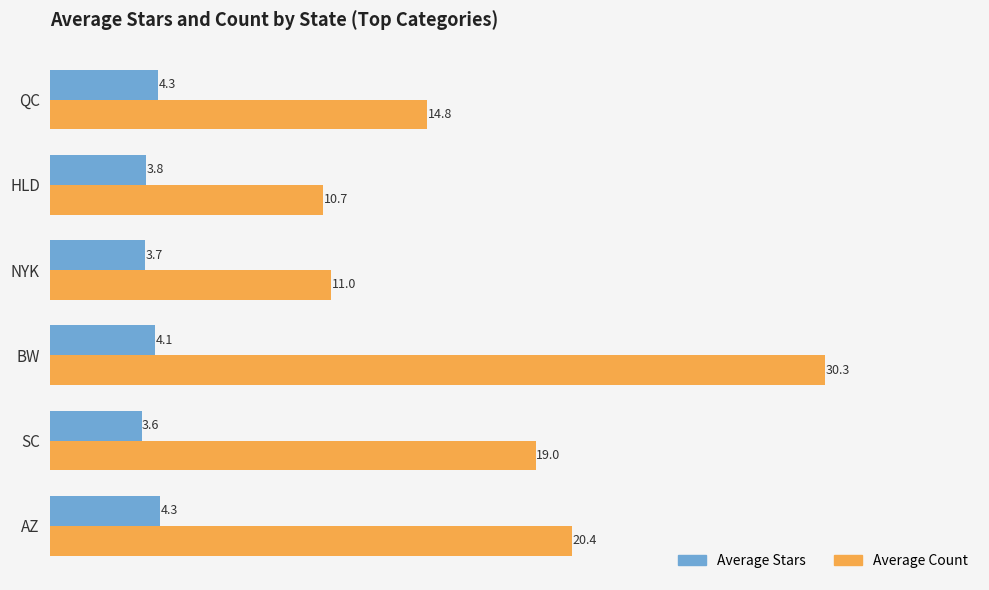

Which category has the highest value across all series?

BW